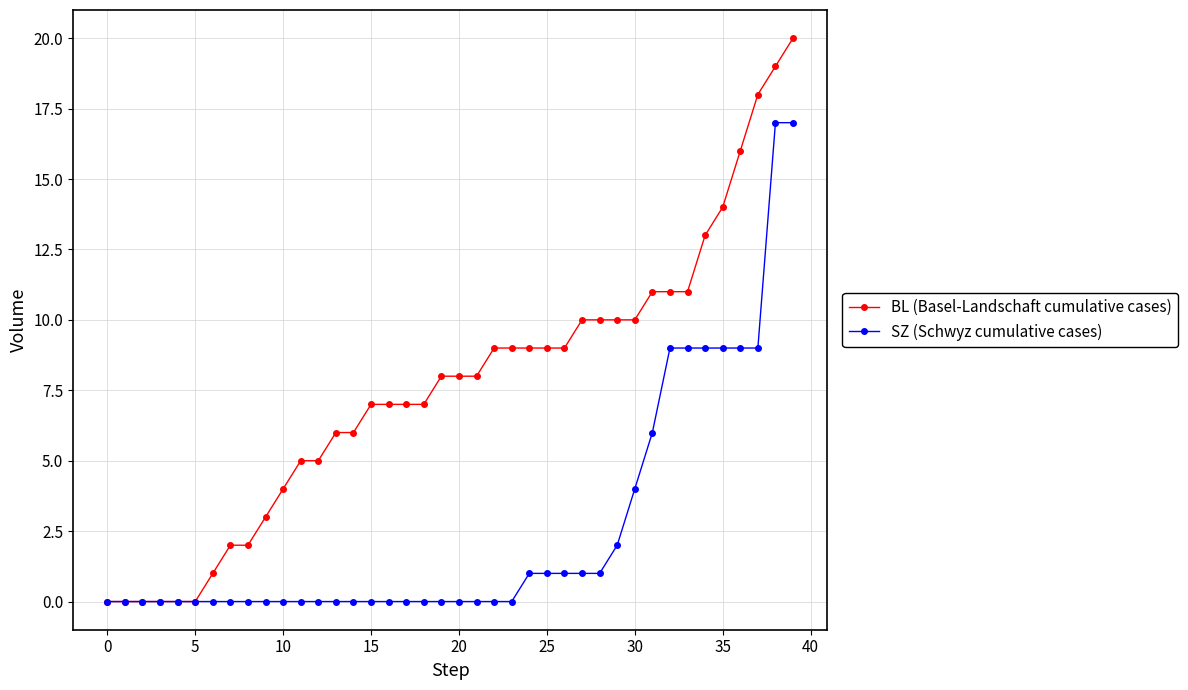

Rank the series by their maximum value, from highest to lowest.

BL (Basel-Landschaft cumulative cases), SZ (Schwyz cumulative cases)